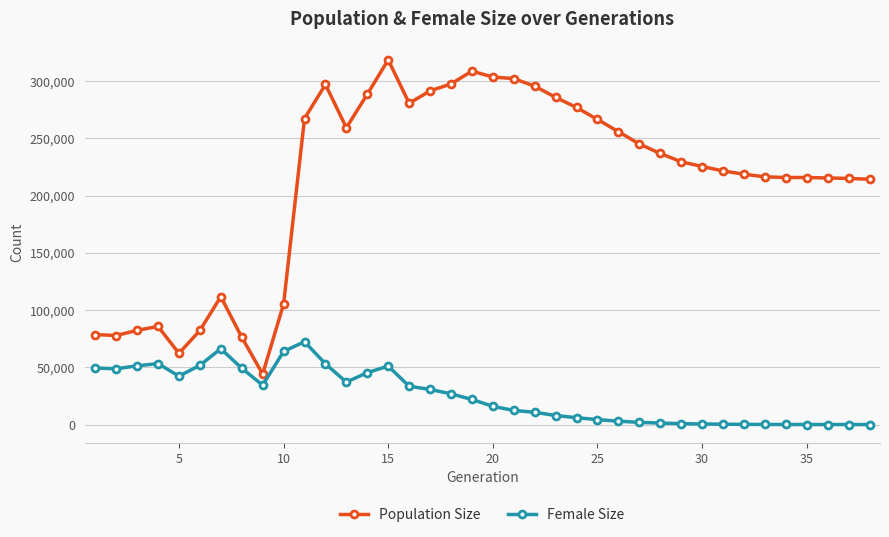

Which series has the widest spread of values?

Population Size